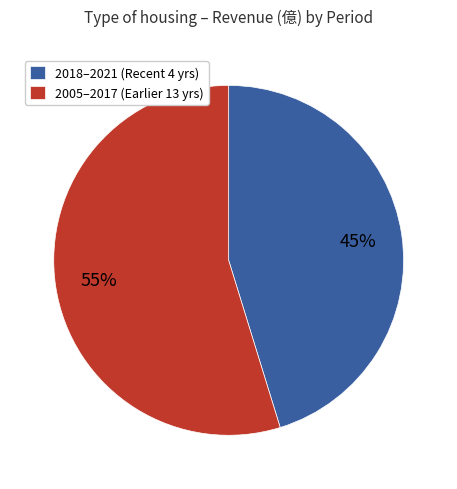

Does any single category account for the majority?

Yes